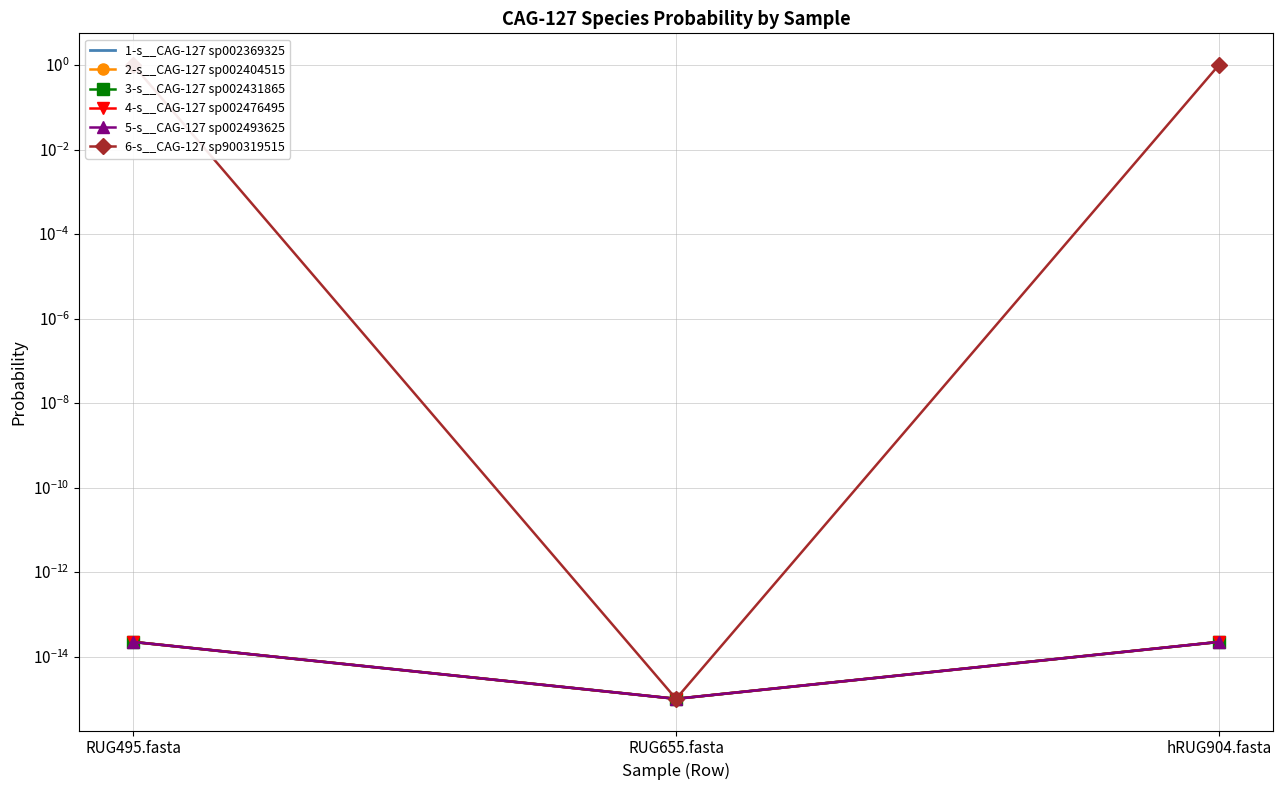

What are all the series names shown in the legend?

1-s__CAG-127 sp002369325, 2-s__CAG-127 sp002404515, 3-s__CAG-127 sp002431865, 4-s__CAG-127 sp002476495, 5-s__CAG-127 sp002493625, 6-s__CAG-127 sp900319515